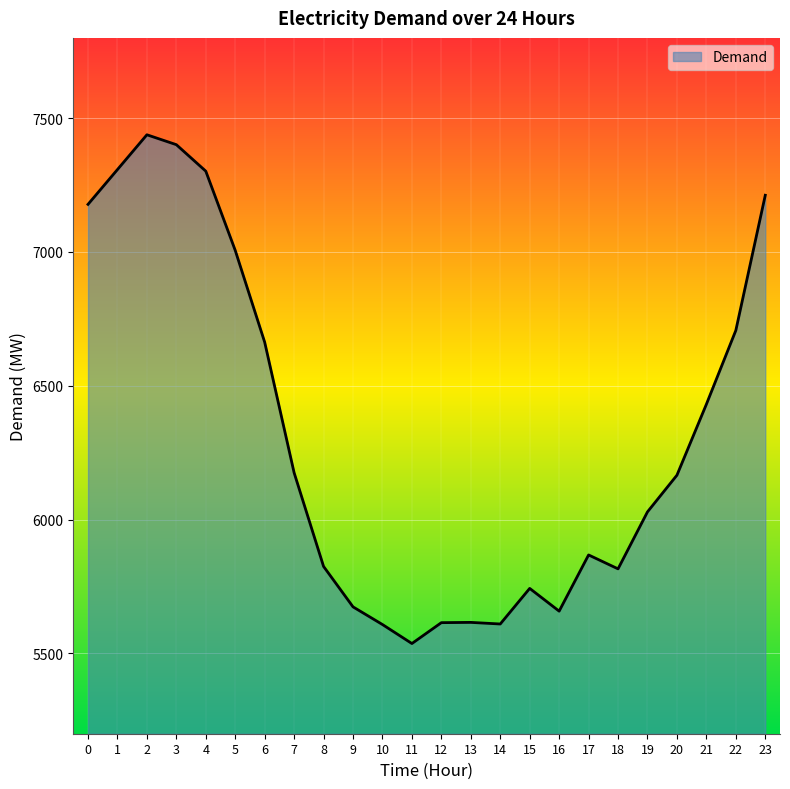

At which category does the chart reach its minimum across all series?

11